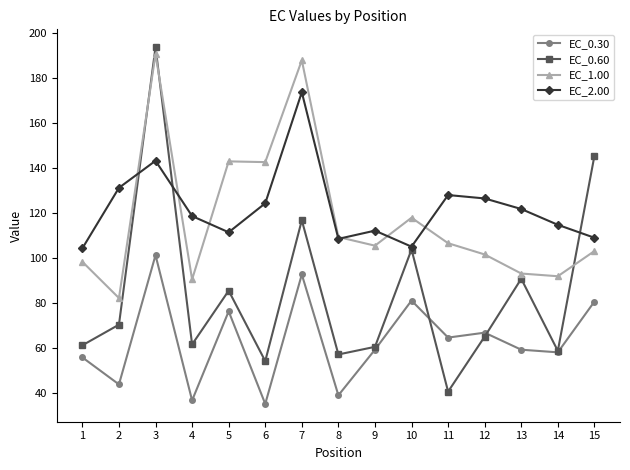

What is the difference between the maximum and minimum values in the EC_2.00 series?

69.5